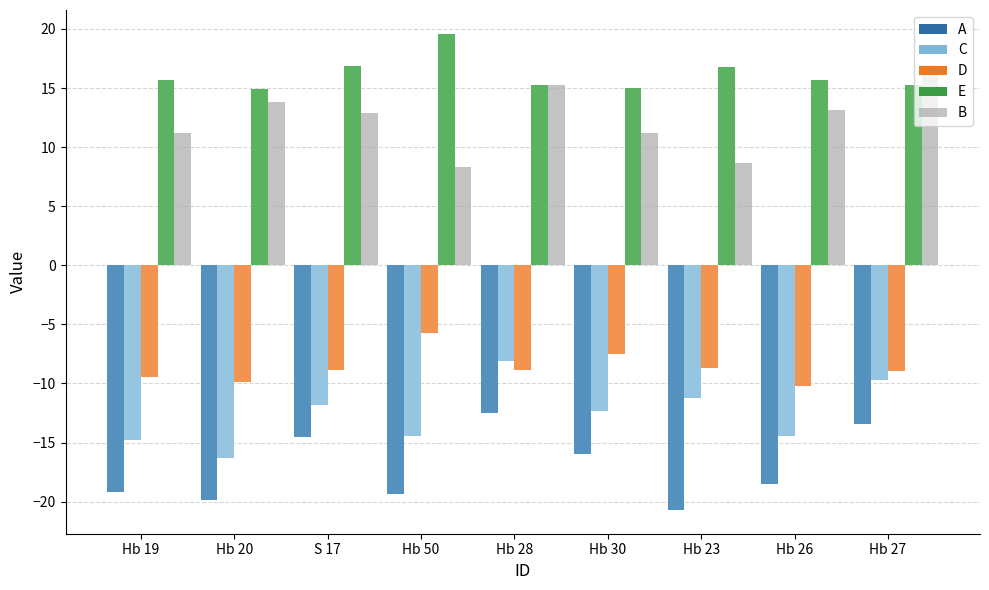

What is the average value of the B series?

12.4